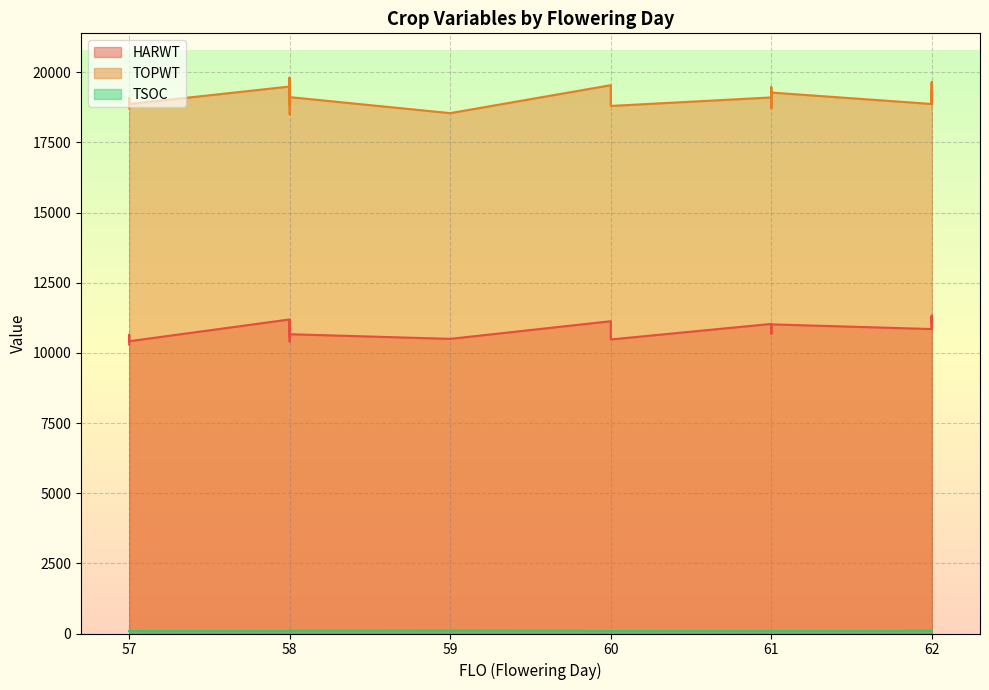

Does the chart display data point markers on the line(s)?

No